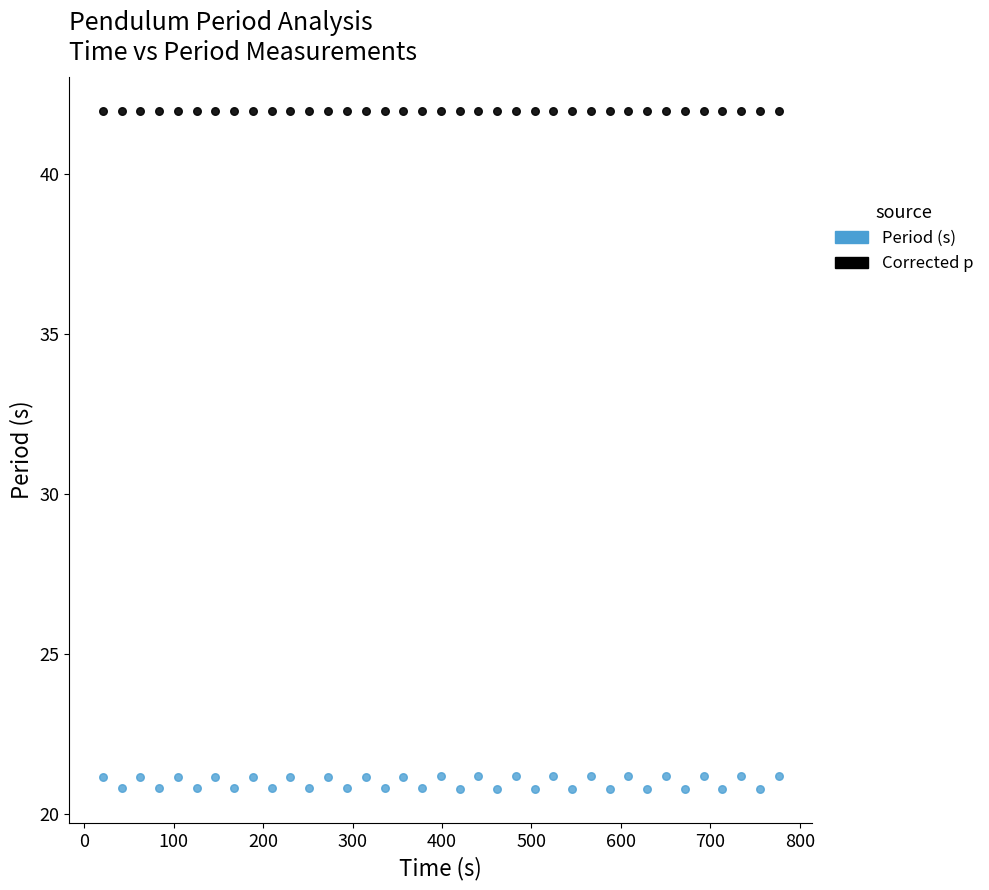

What are all the series names shown in the legend?

Period (s), Corrected p